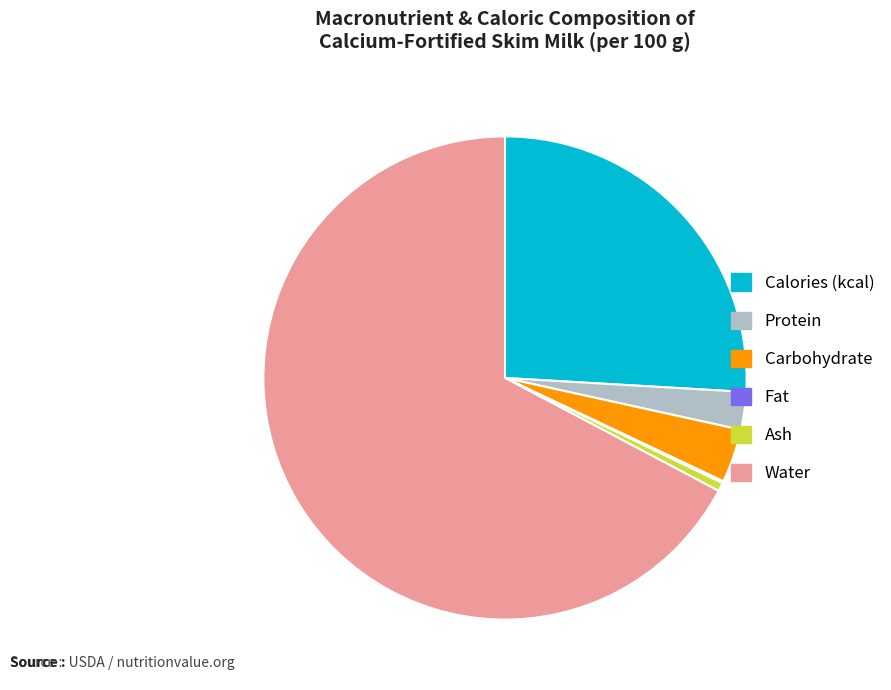

Does any single category account for the majority?

Yes